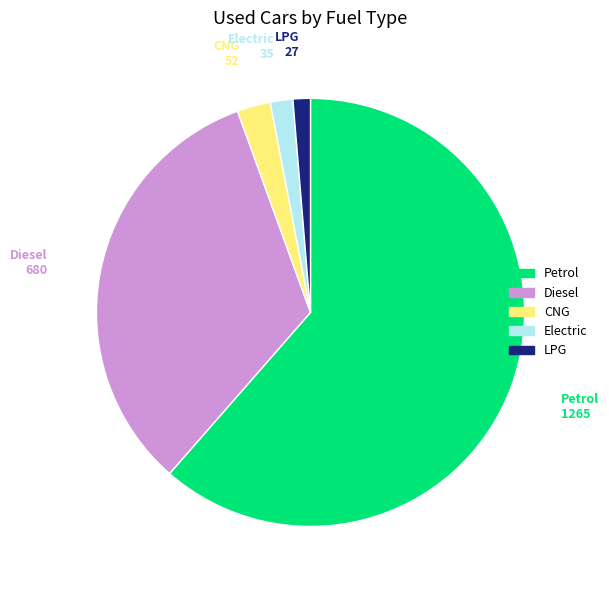

How many slices are in this pie chart?

5